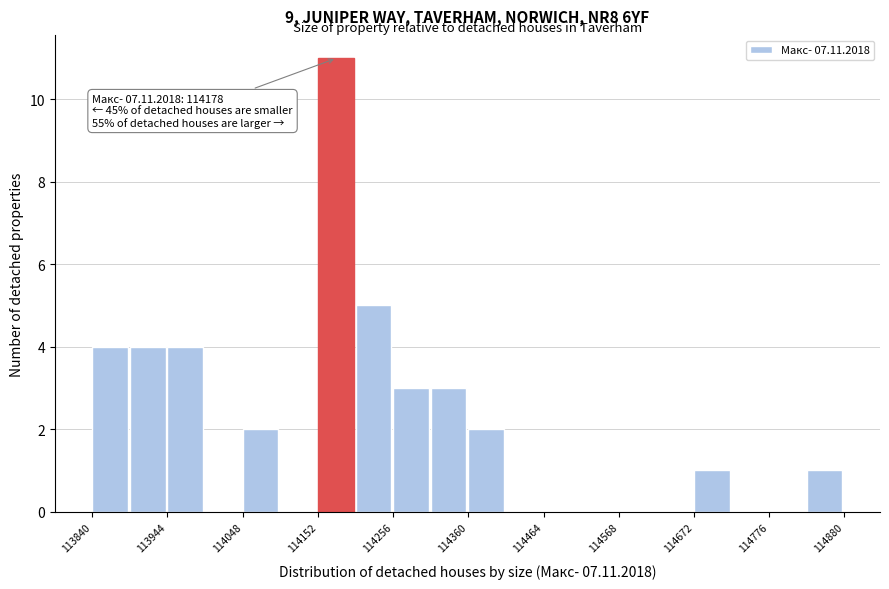

Read against the x-axis, roughly where is the centre of the tallest bar?

114180